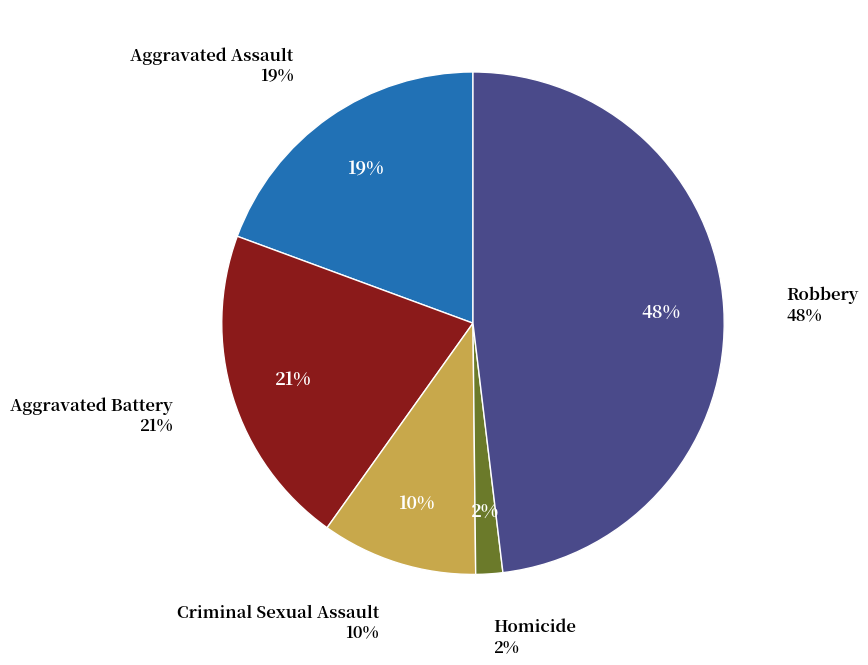

To the nearest percent, what is the combined percentage of Robbery and Criminal Sexual Assault?

58%